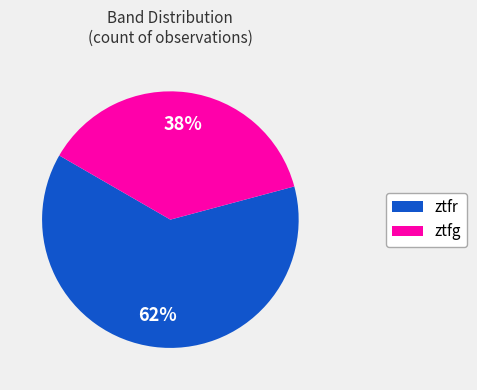

How many slices are in this pie chart?

2